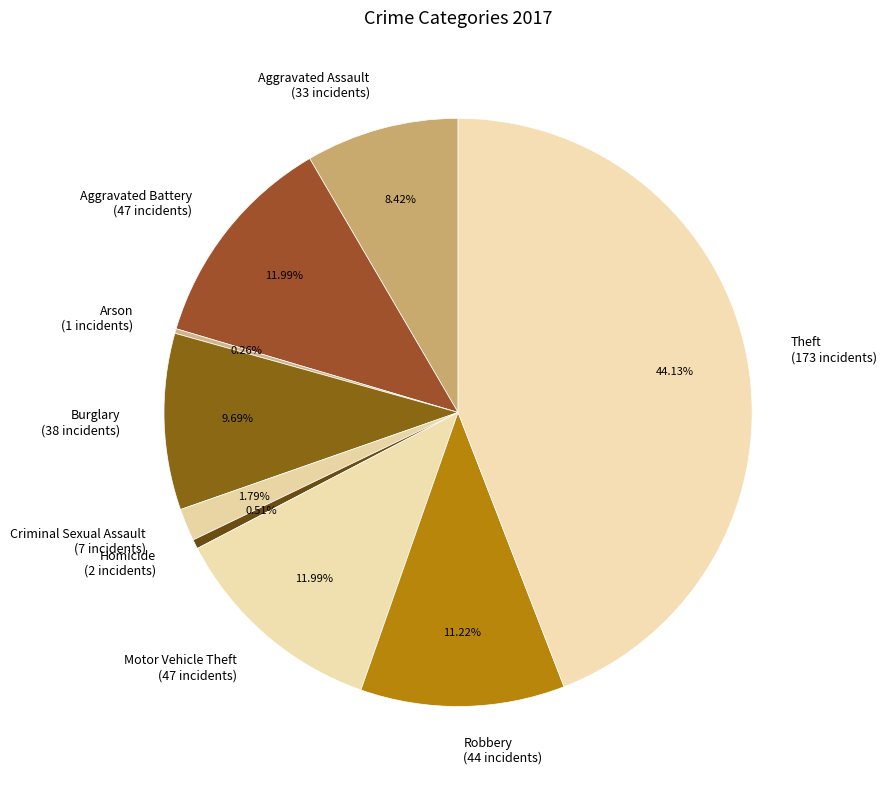

What percentage is the Homicide slice, to the nearest percent?

1%